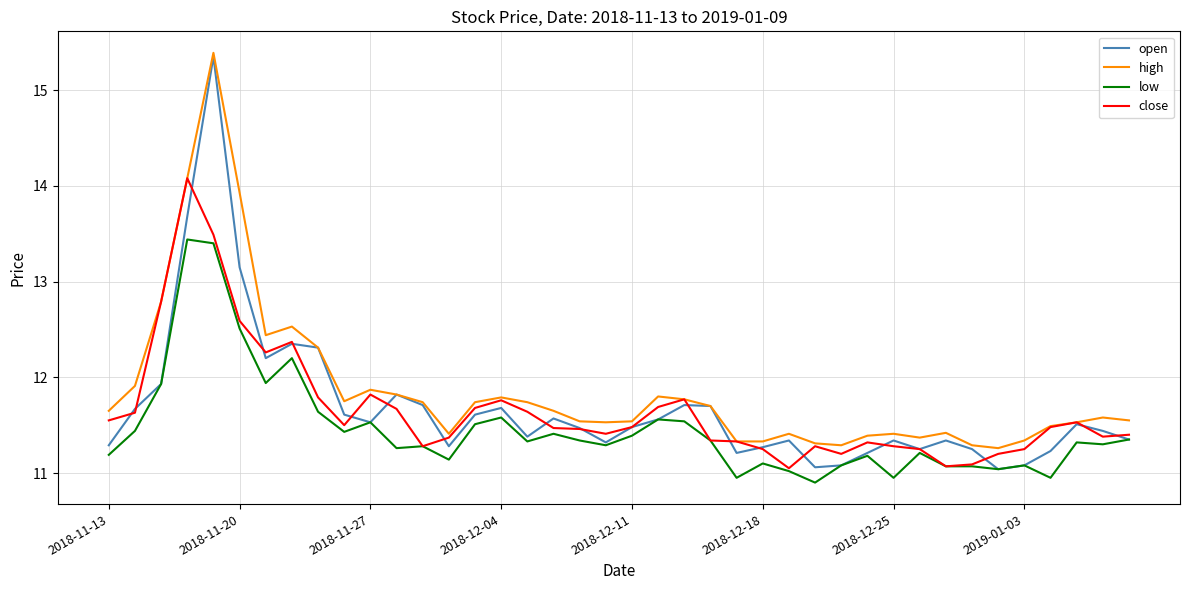

What is the greatest value displayed?

15.4